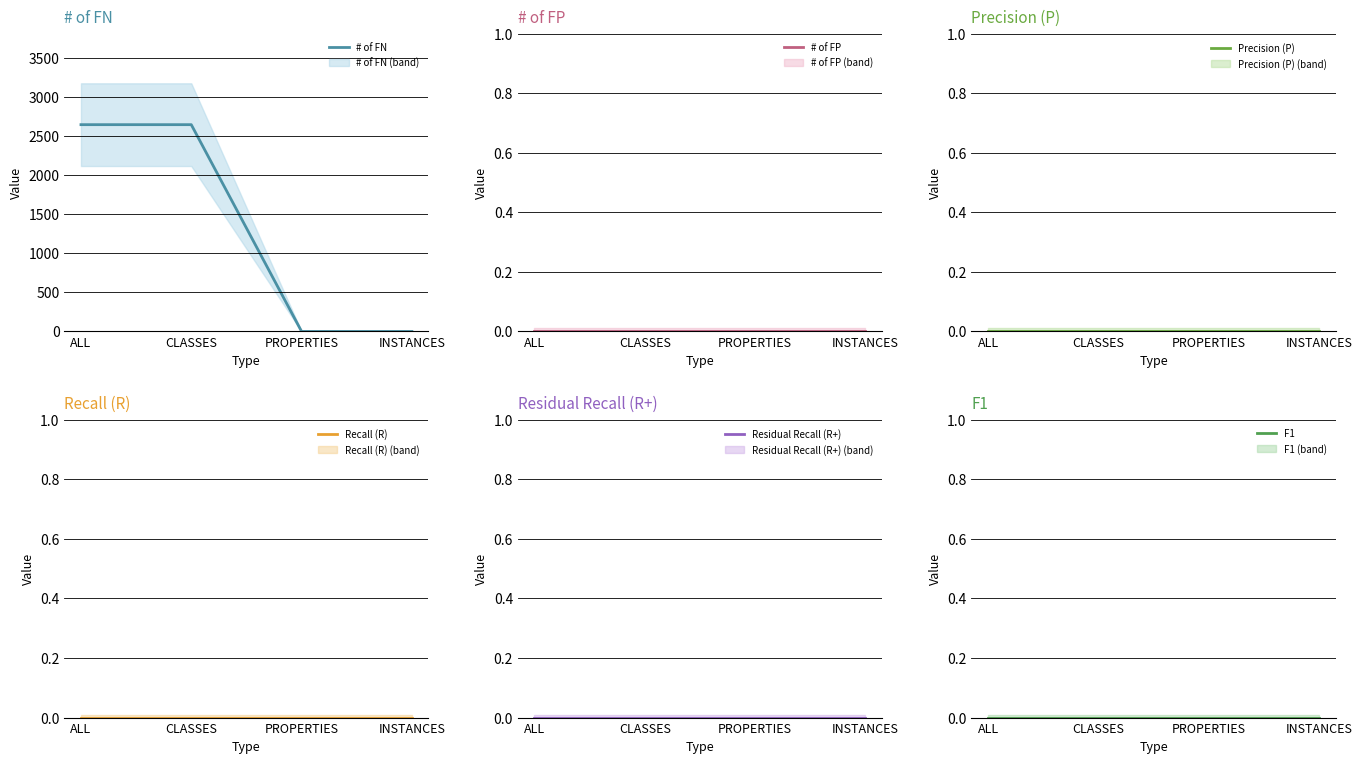

Where is Recall (R) nearest to the value 0?

ALL